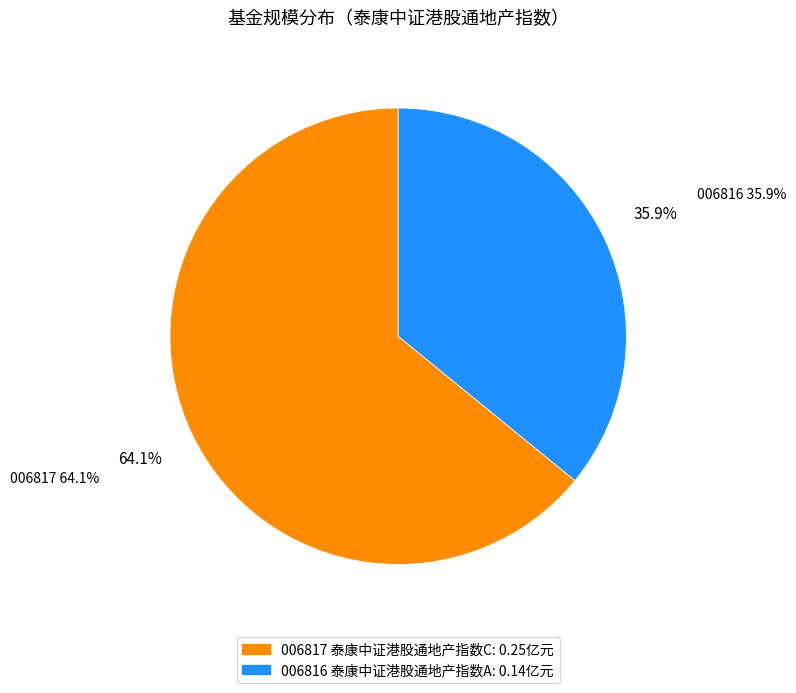

Is there a majority slice in this chart?

Yes